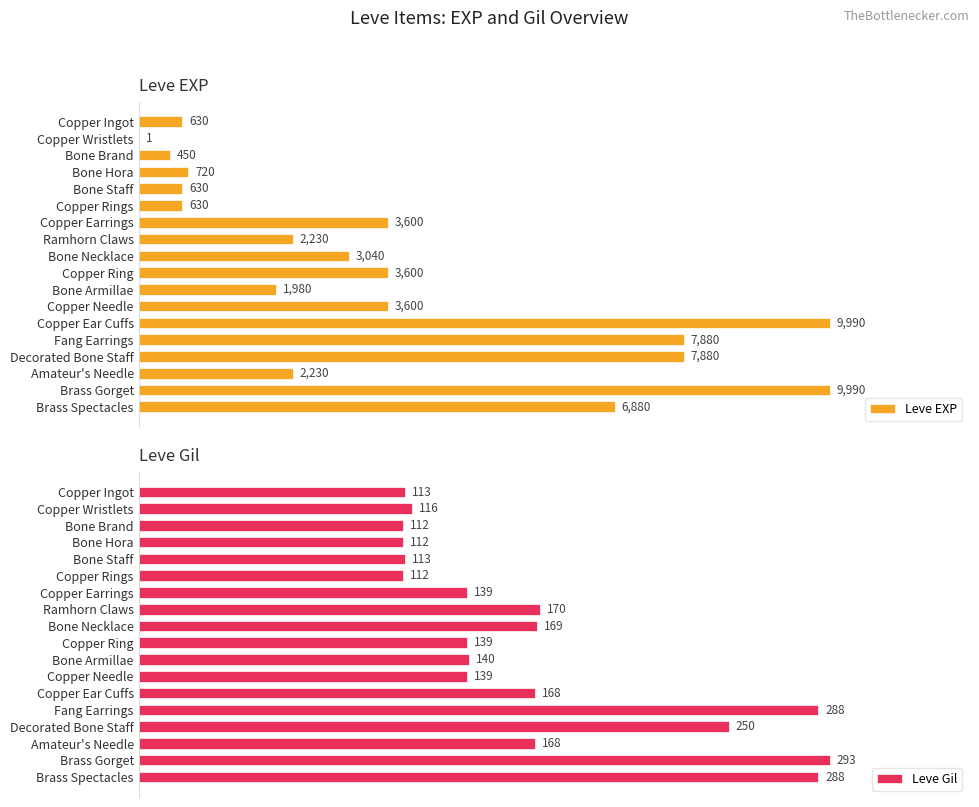

At which label is Leve Gil closest to 202?

Ramhorn Claws